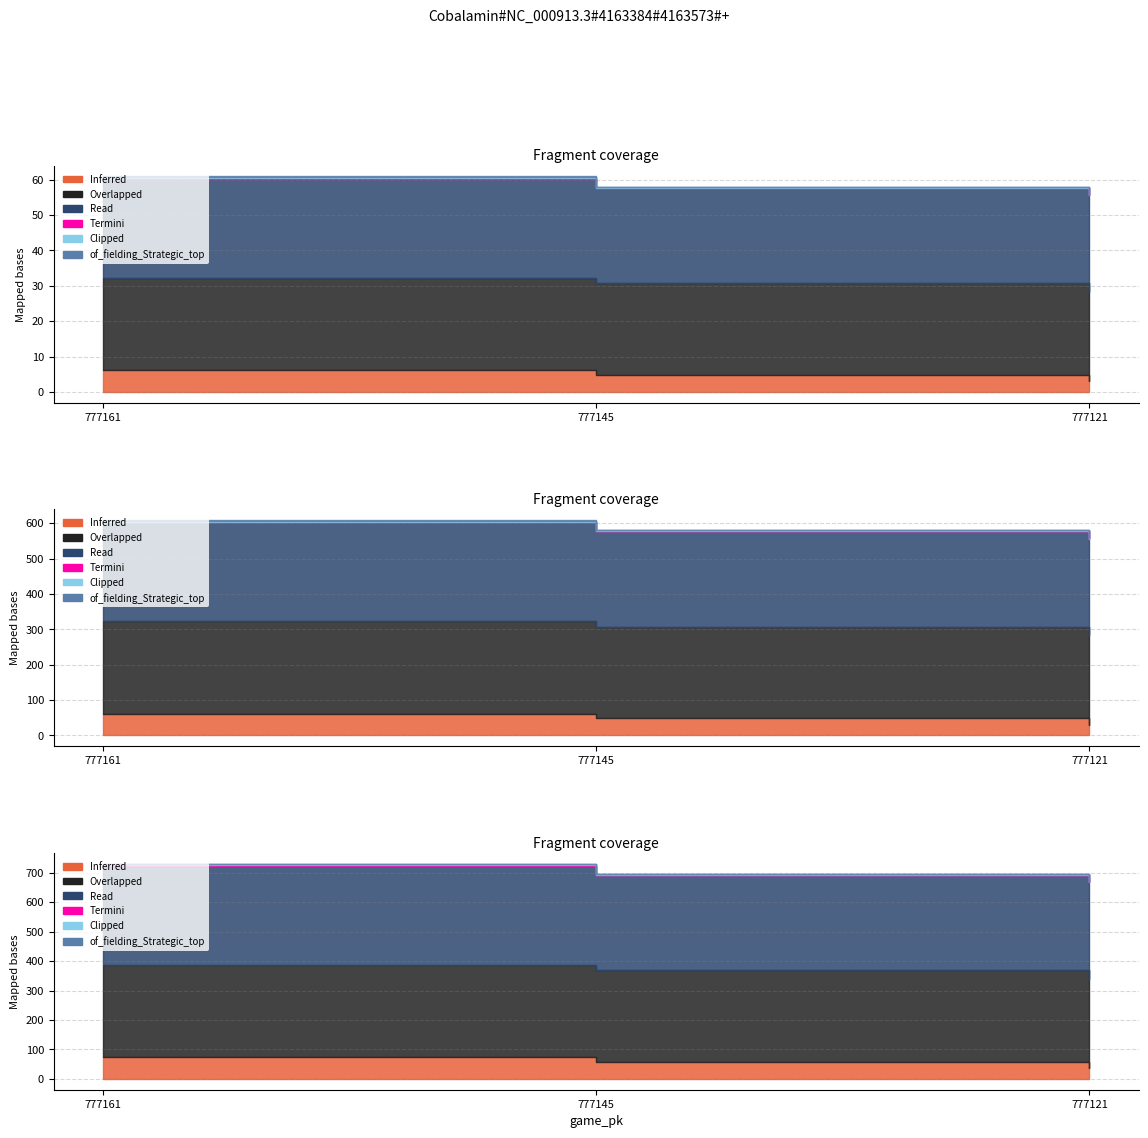

The vx0_bot series shows 8.2 at 777161. True or false?

False